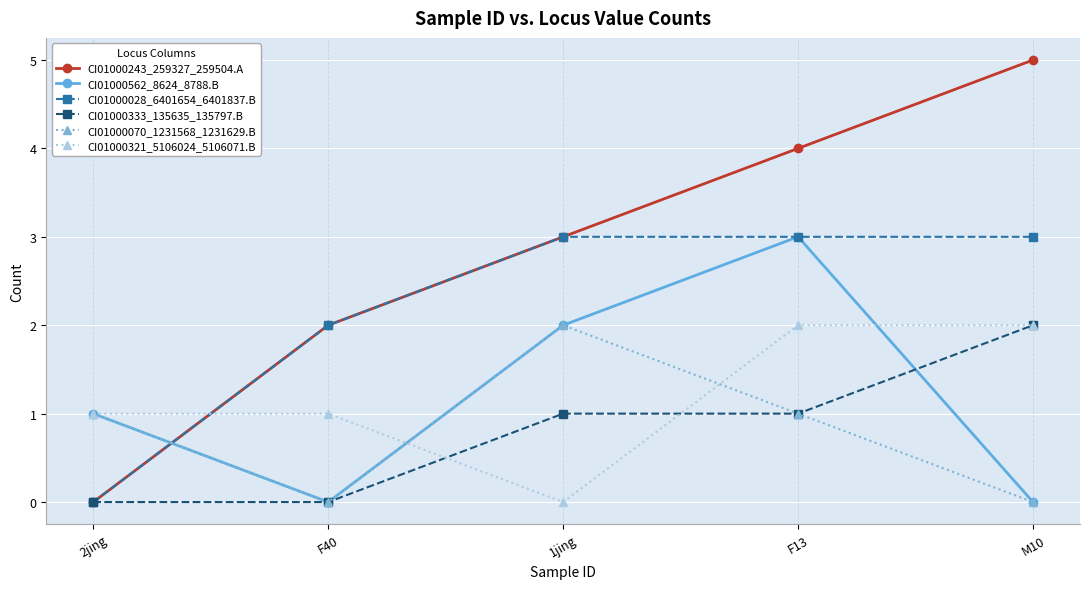

Reading left to right, extract all data points from this chart.

CI01000243_259327_259504.A: 2jing=0	F40=2	1jing=3	F13=4	M10=5
CI01000562_8624_8788.B: 2jing=1	F40=0	1jing=2	F13=3	M10=0
CI01000028_6401654_6401837.B: 2jing=0	F40=2	1jing=3	F13=3	M10=3
CI01000333_135635_135797.B: 2jing=0	F40=0	1jing=1	F13=1	M10=2
CI01000070_1231568_1231629.B: 2jing=1	F40=0	1jing=2	F13=1	M10=0
CI01000321_5106024_5106071.B: 2jing=1	F40=1	1jing=0	F13=2	M10=2